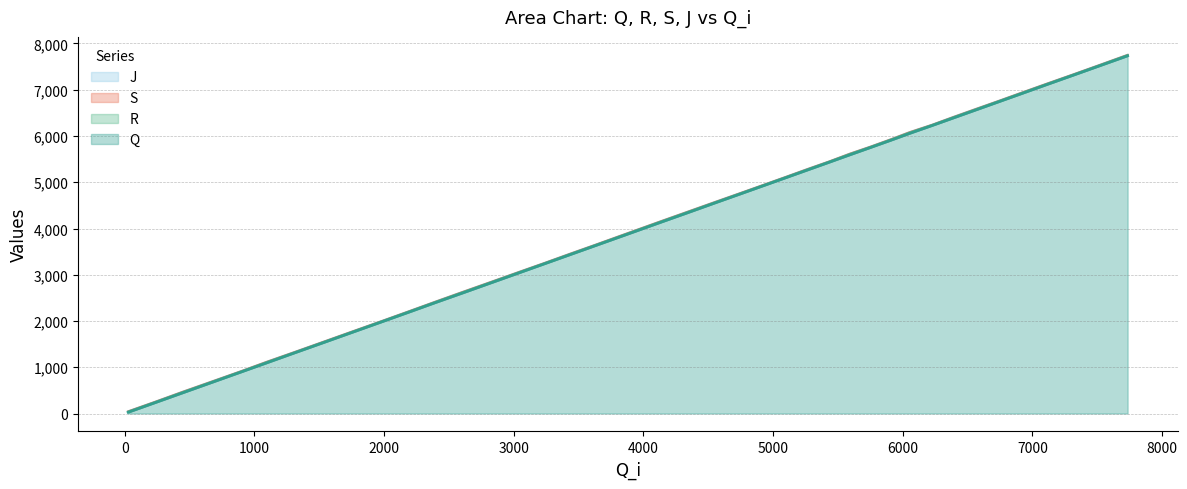

Does the chart have visible grid lines?

Yes